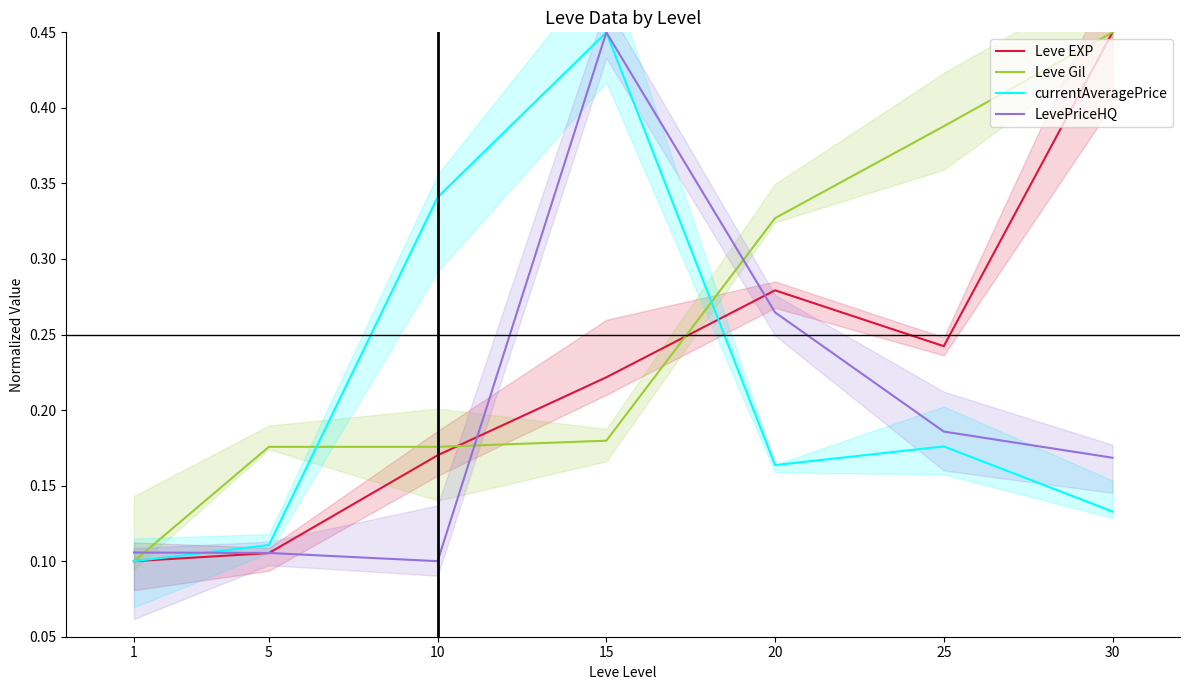

Which series ends up on top after the final intersection of currentAveragePrice and Leve Gil?

Leve Gil